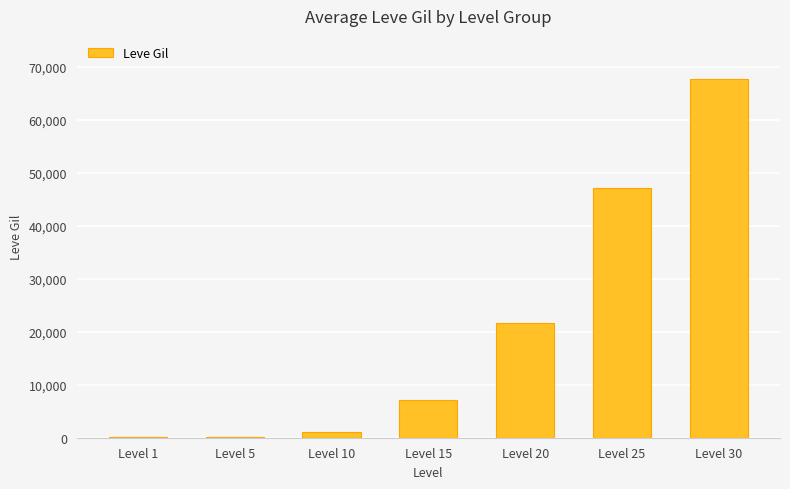

What is the change in value from Level 20 to Level 25?

+25600